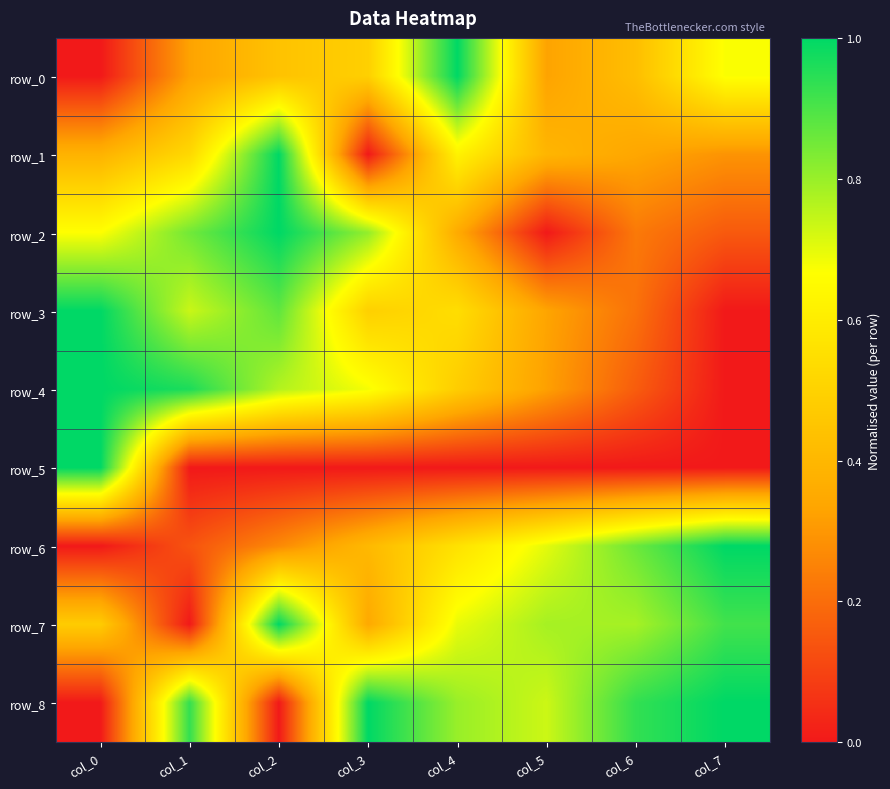

Between col_5 and col_4, which is larger?

col_4